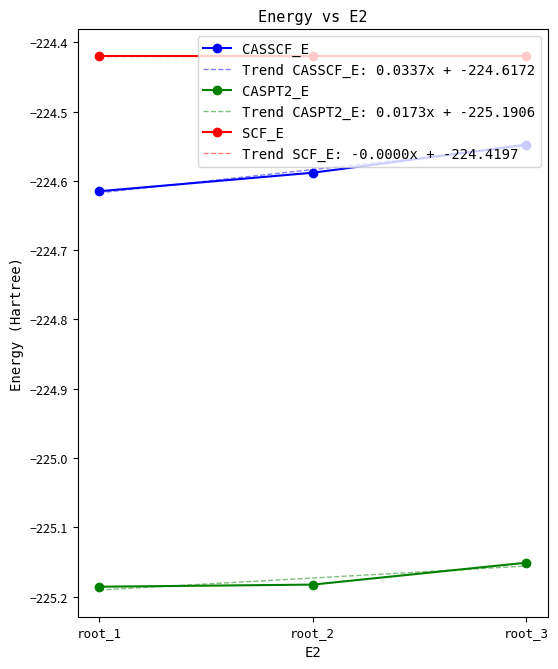

Reading left to right, what are all the values shown in this chart?

CASSCF_E: -224.6	-224.6	-224.5
CASPT2_E: -225.2	-225.2	-225.2
SCF_E: -224.4	-224.4	-224.4